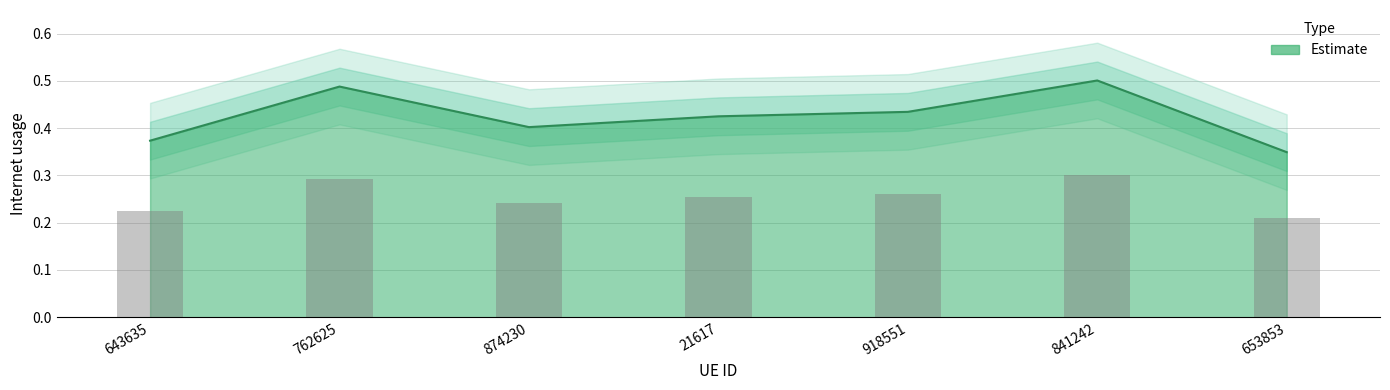

What is the sum of all values?

3.0